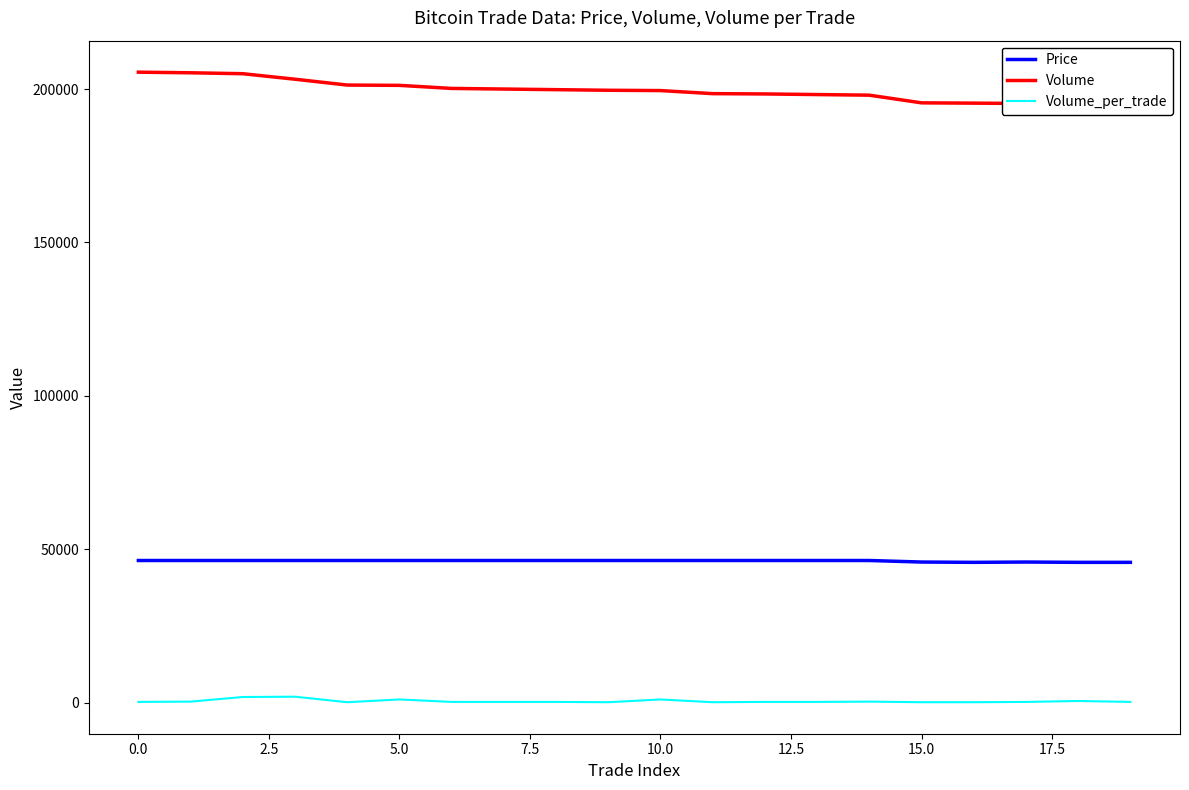

What is the minimum value for Price?

45700